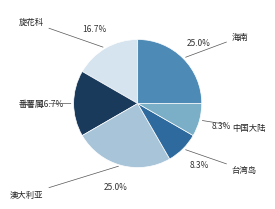

Is there a majority slice in this chart?

No